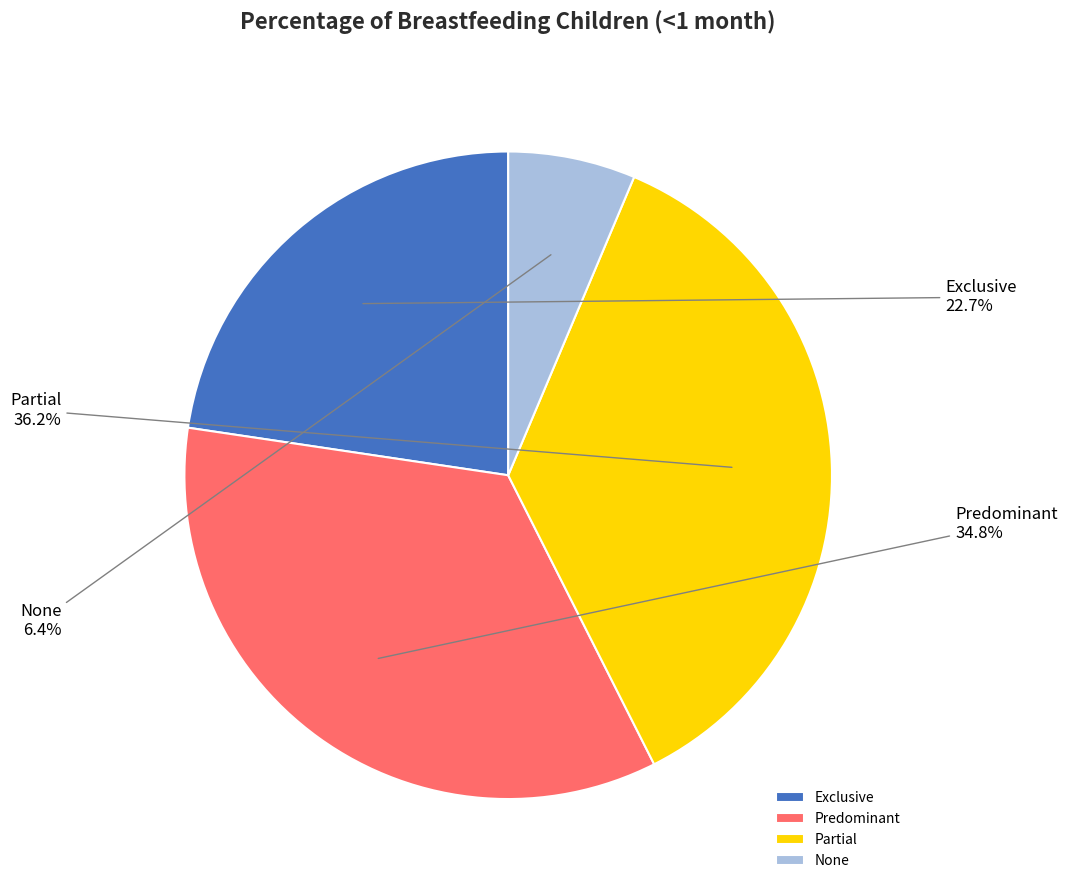

To the nearest percent, what portion does Exclusive represent?

23%